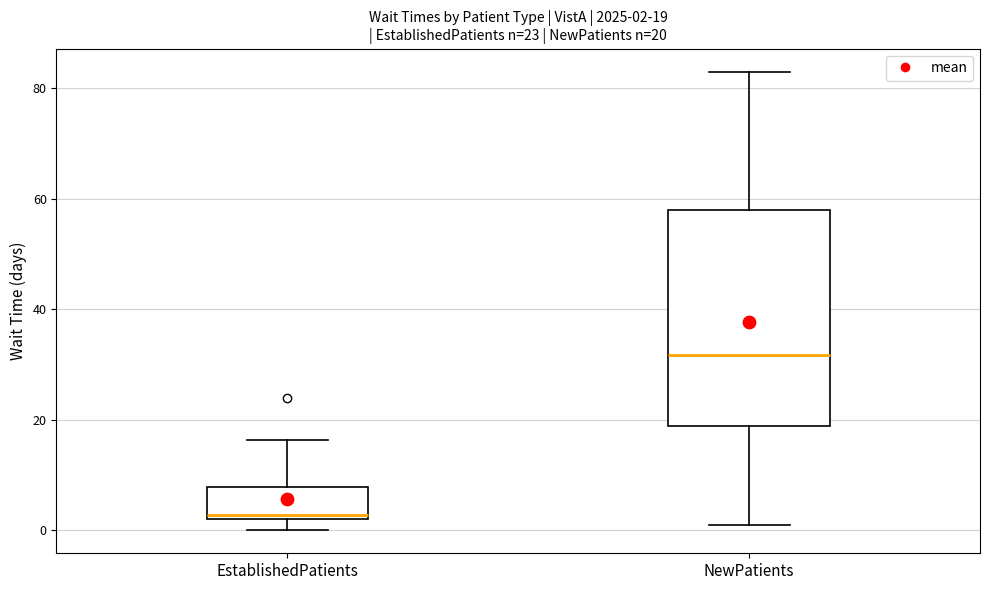

Which box has the lowest median line?

EstablishedPatients